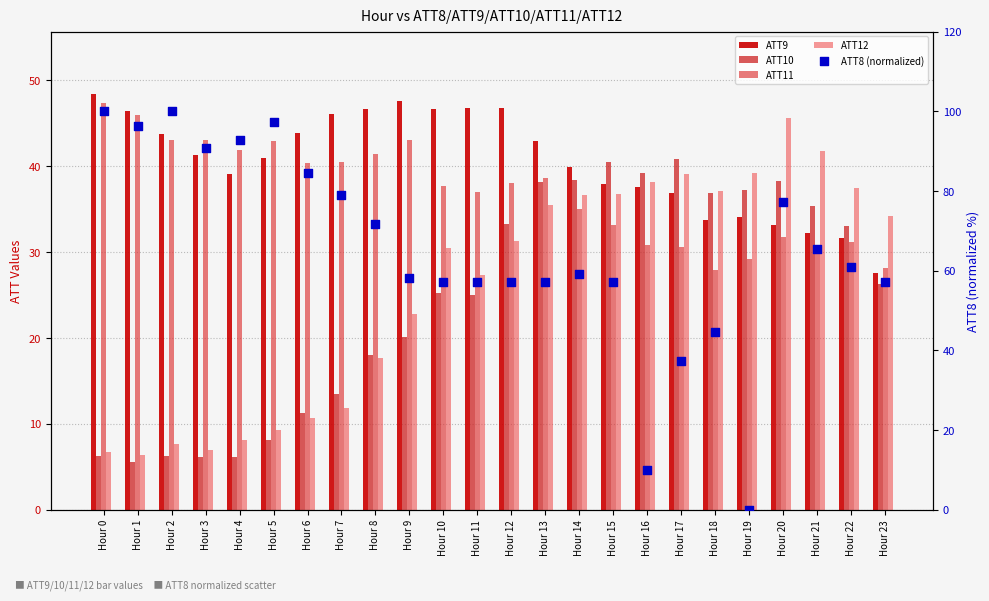

Which series reaches the maximum Y coordinate?

ATT8 (normalized)